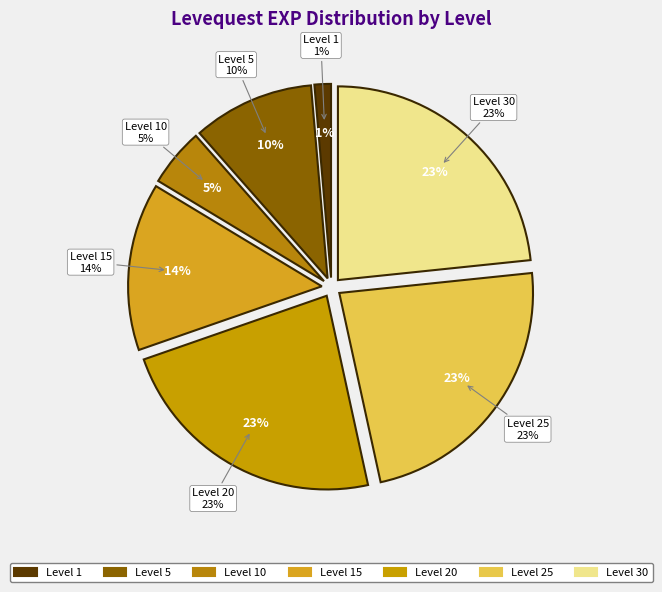

What percentage is the Level 10 slice, to the nearest percent?

5%